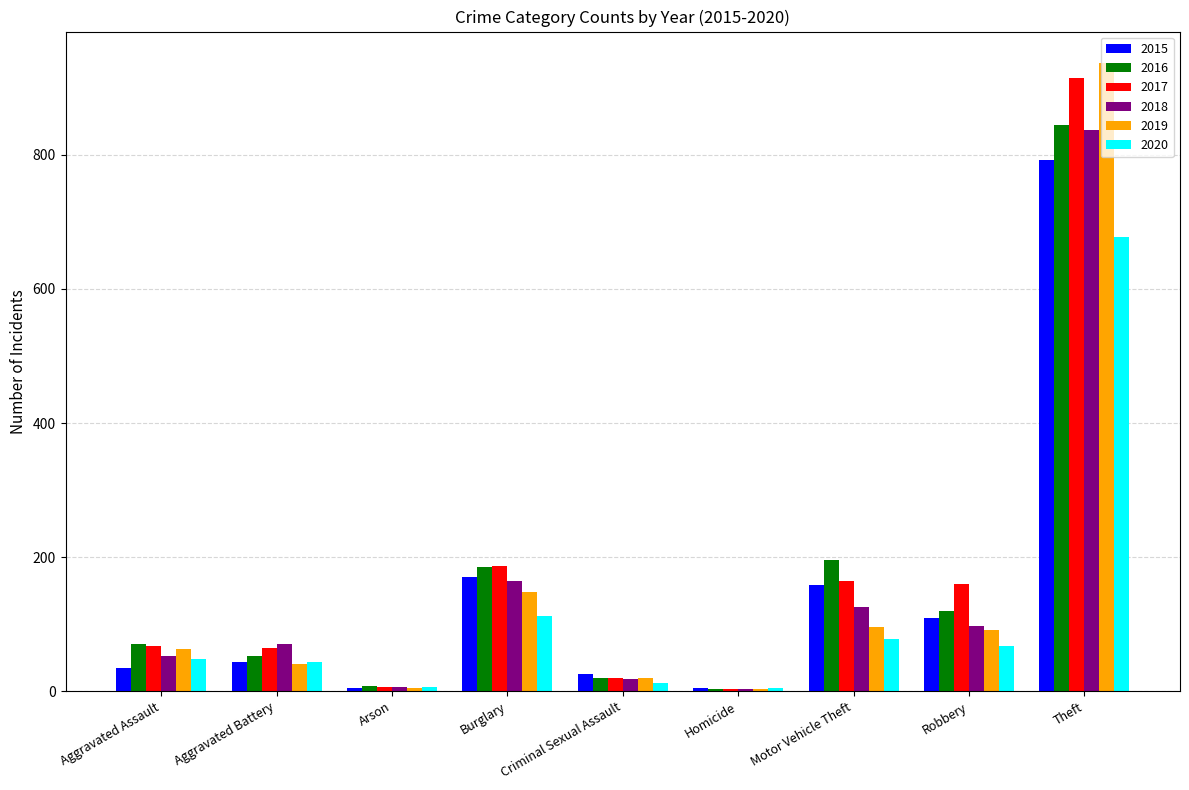

What is the total value across all series at Aggravated Battery?

317